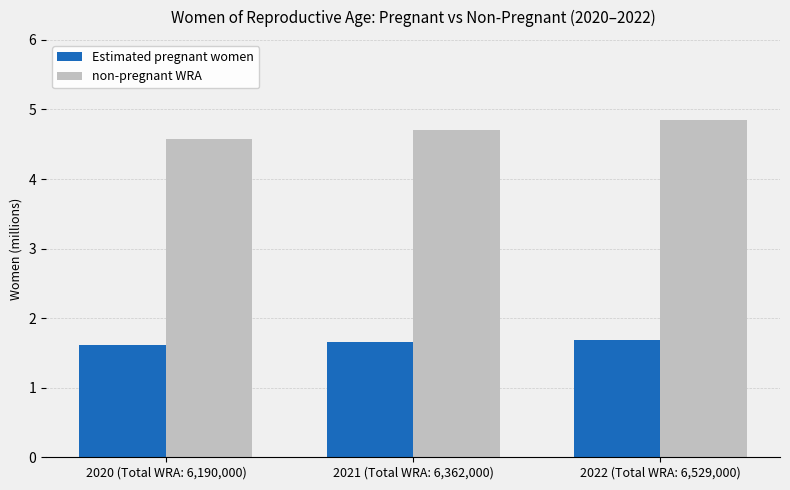

Which series has the largest range (max minus min)?

non-pregnant WRA